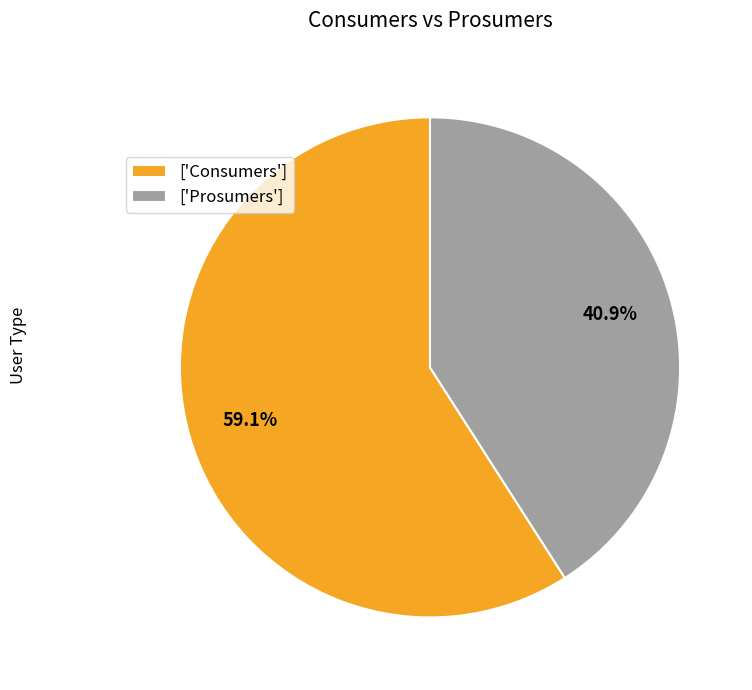

Which slice is the smallest?

['Prosumers']